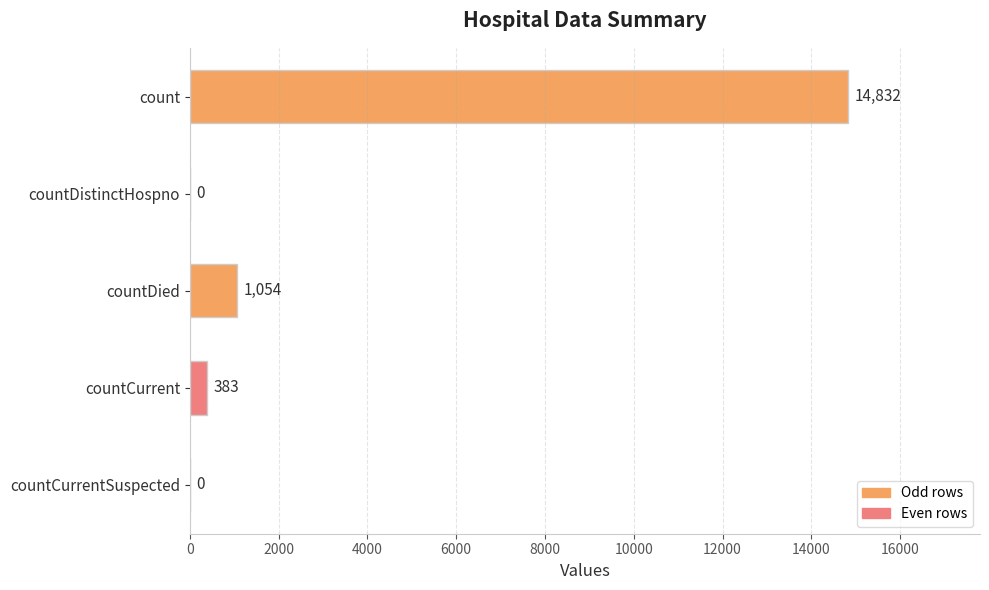

What is the average value?

3254